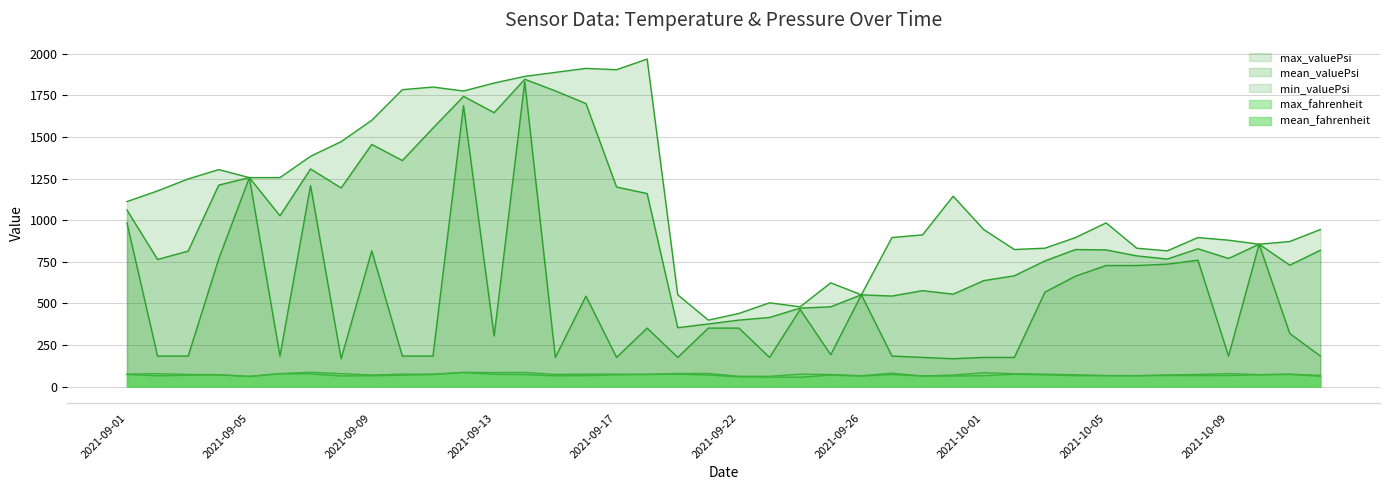

What is the difference between the max_valuePsi values at 2021-09-23 and 2021-09-28?

408.0